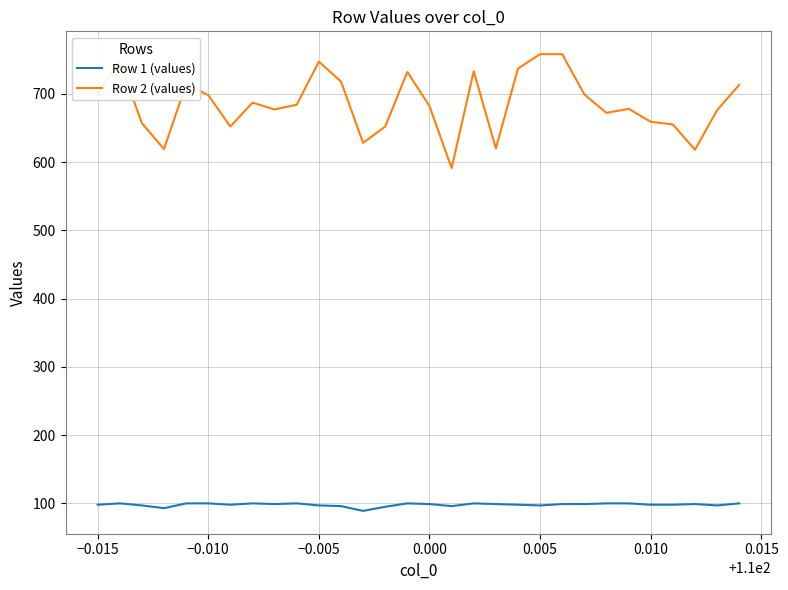

Rank the series by their average value, from highest to lowest.

Row 2 (values), Row 1 (values)